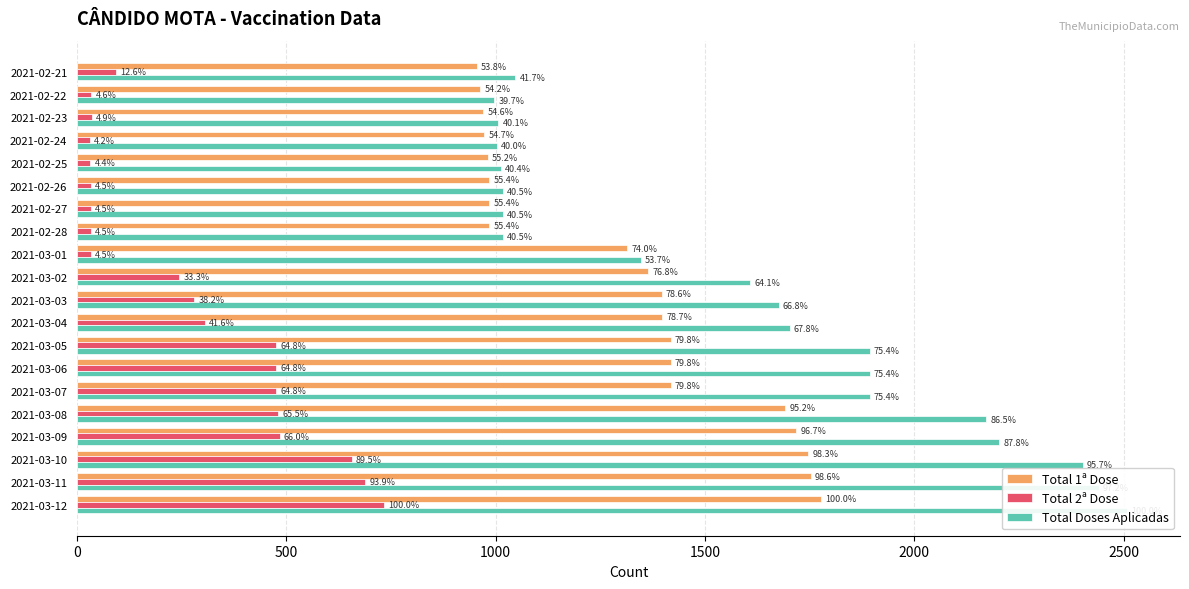

How many data points does each series have?

20